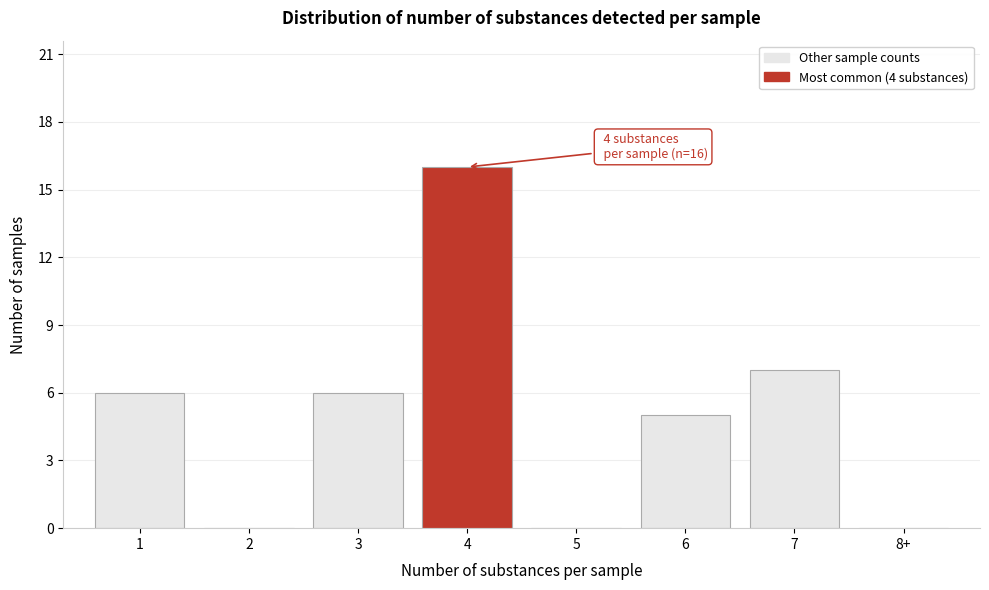

Reading left to right, extract all data points from this chart.

1=6	2=0	3=6	4=16	5=0	6=5	7=7	8+=0